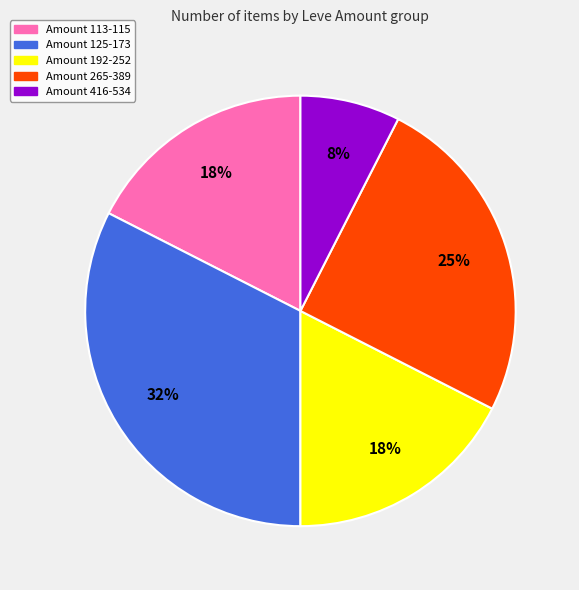

Is there any slice that represents more than half of the pie?

No